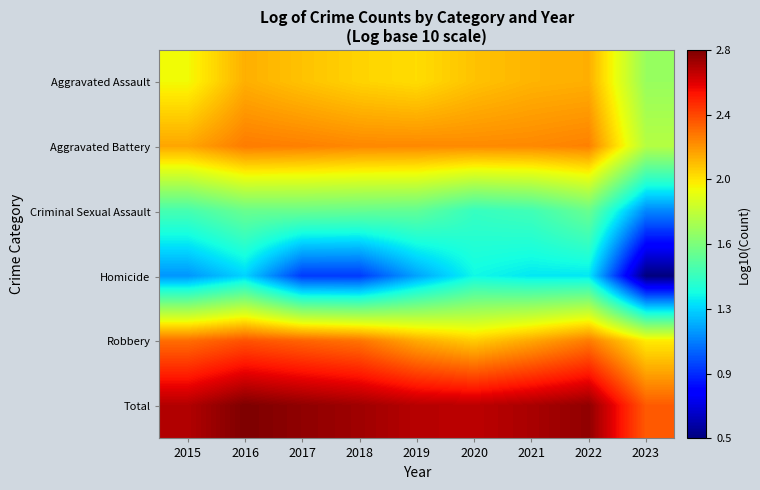

What is the total value across all series at 2020?

11.9